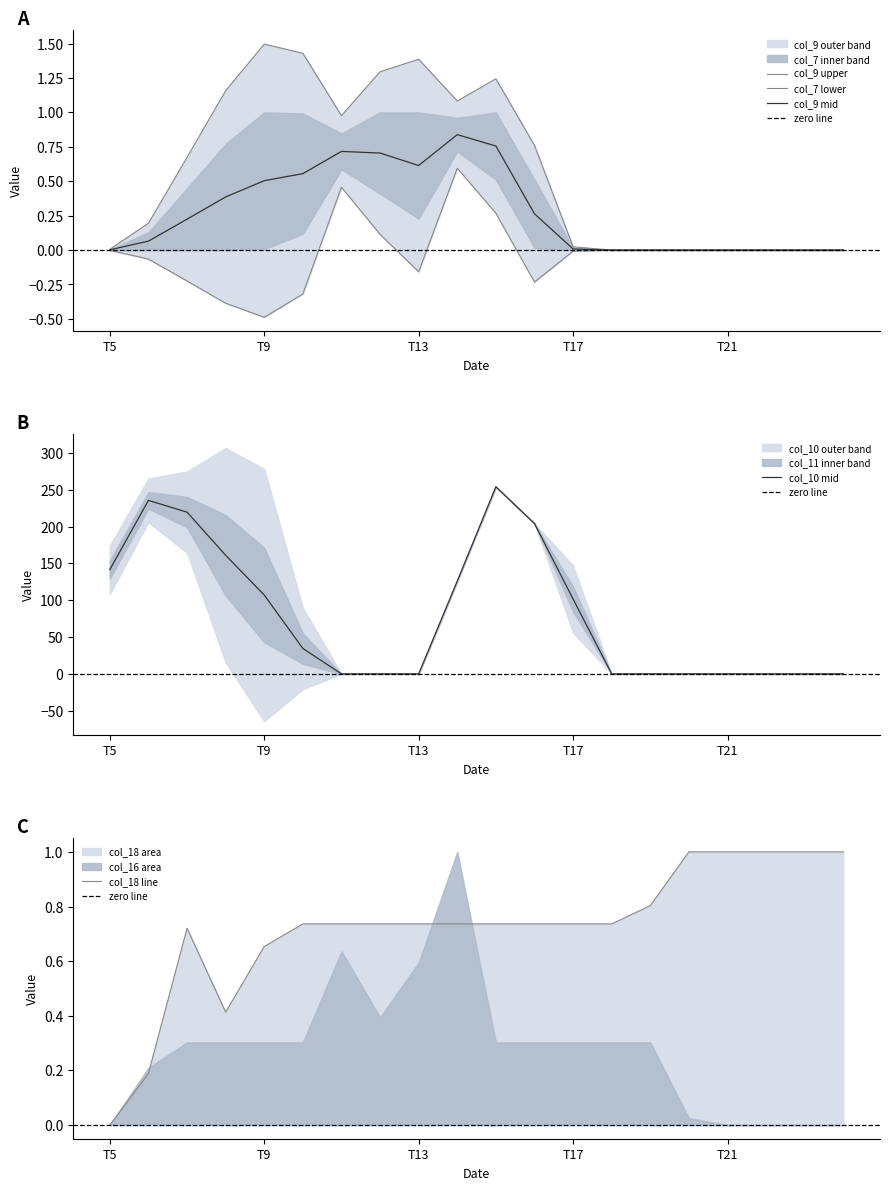

What is the maximum value for col_10 mid?

254.0